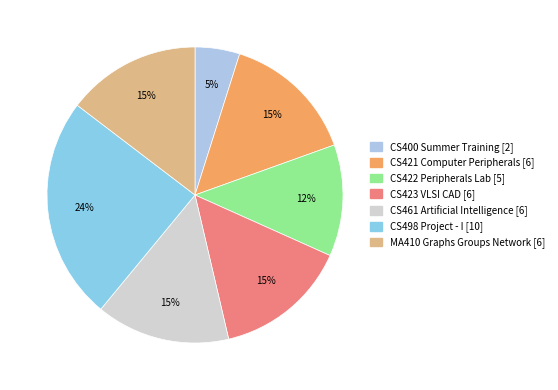

Count the number of slices in the pie.

7